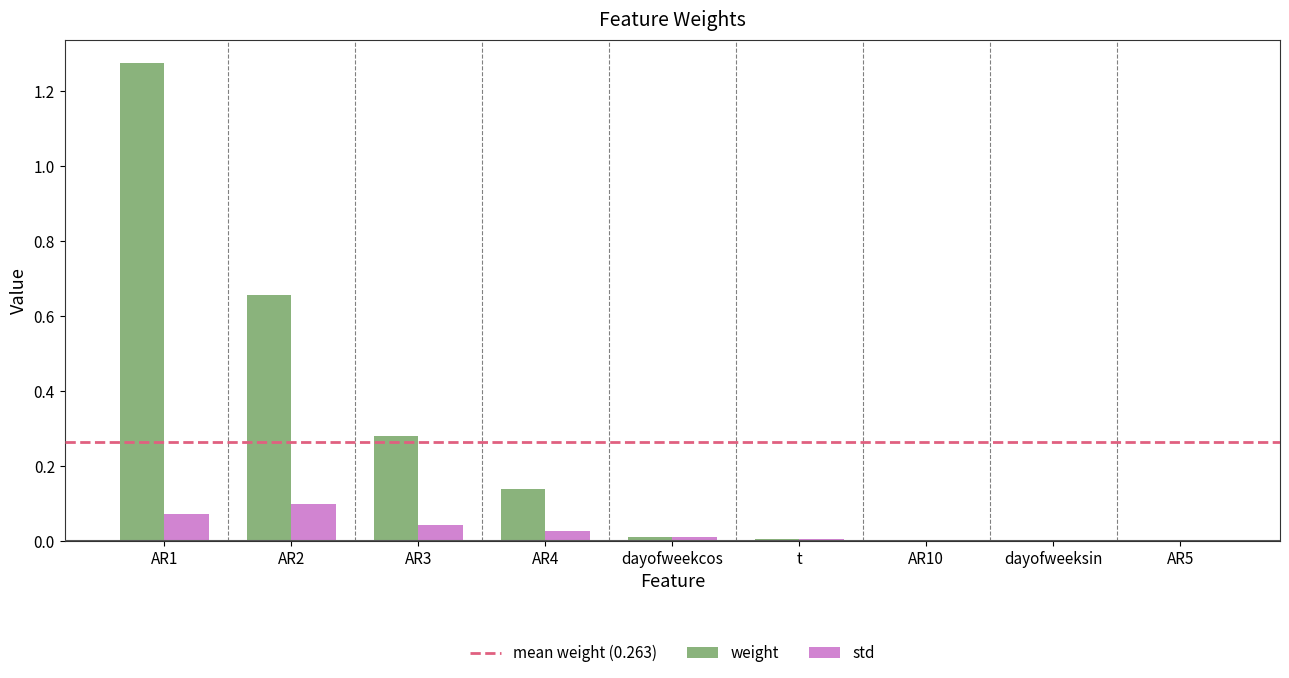

The std series shows 0.0 at AR3. True or false?

True